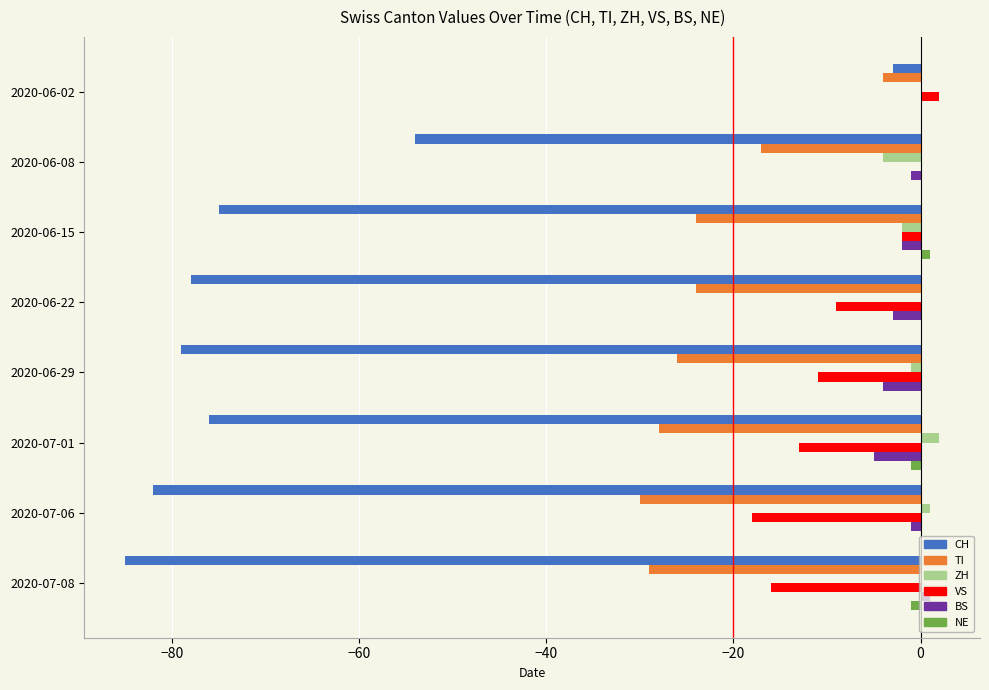

Is it true that CH equals -75 at 2020-06-15?

True